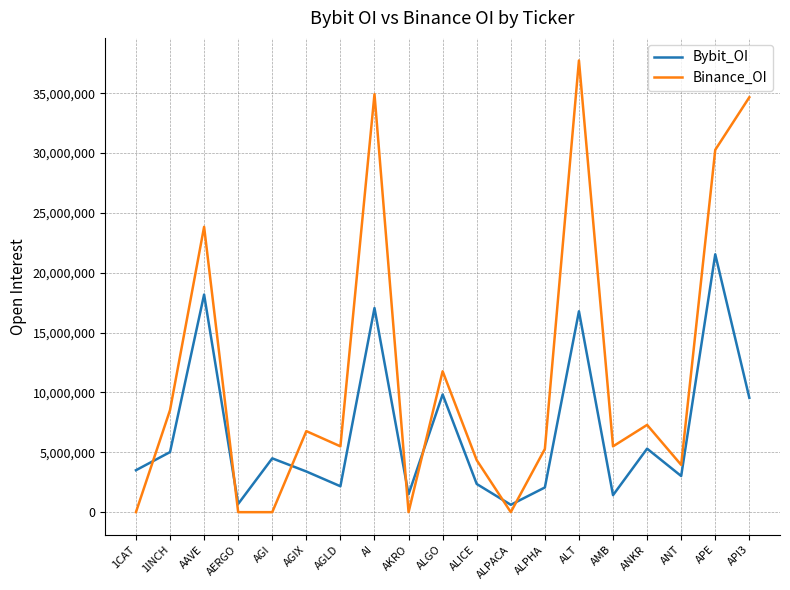

At which category is the sum across all series the highest?

ALT